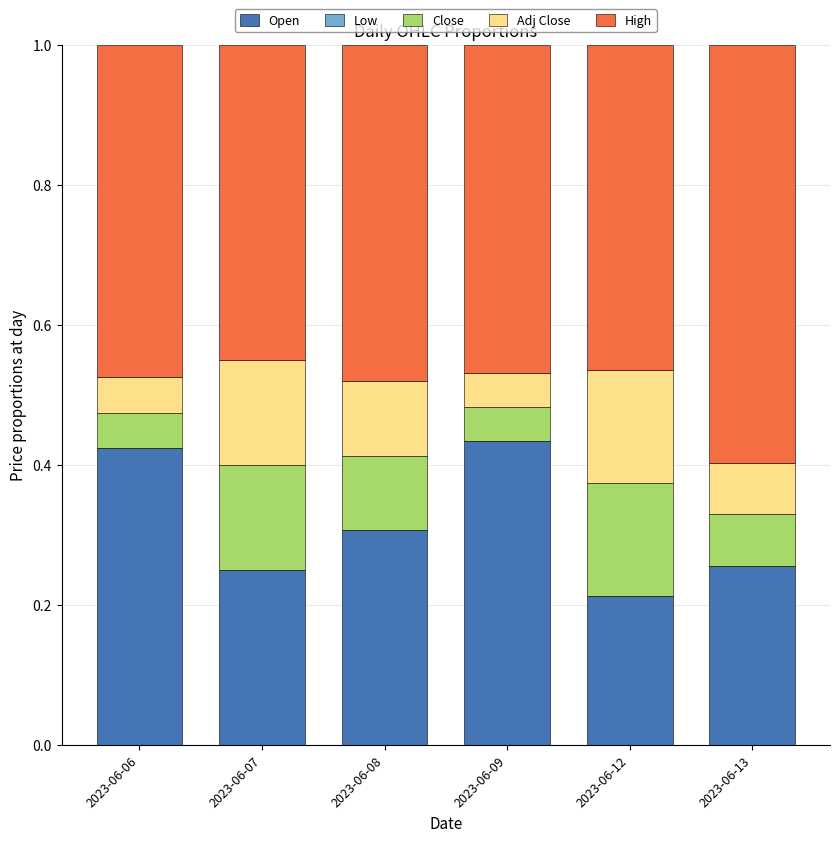

What is the total value across all series at 2023-06-09?

1.0